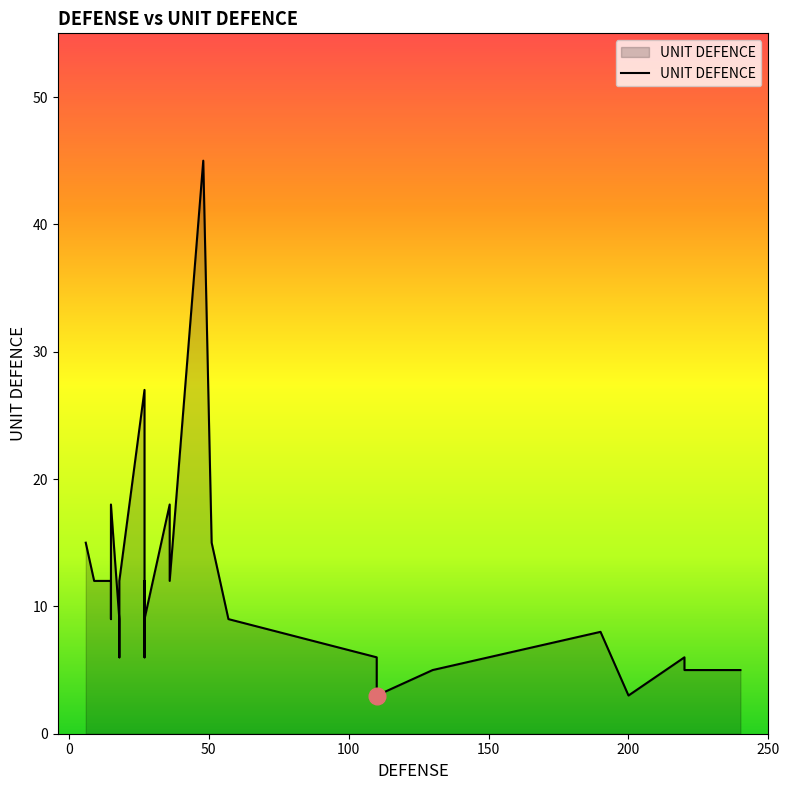

What is the smallest value displayed?

3